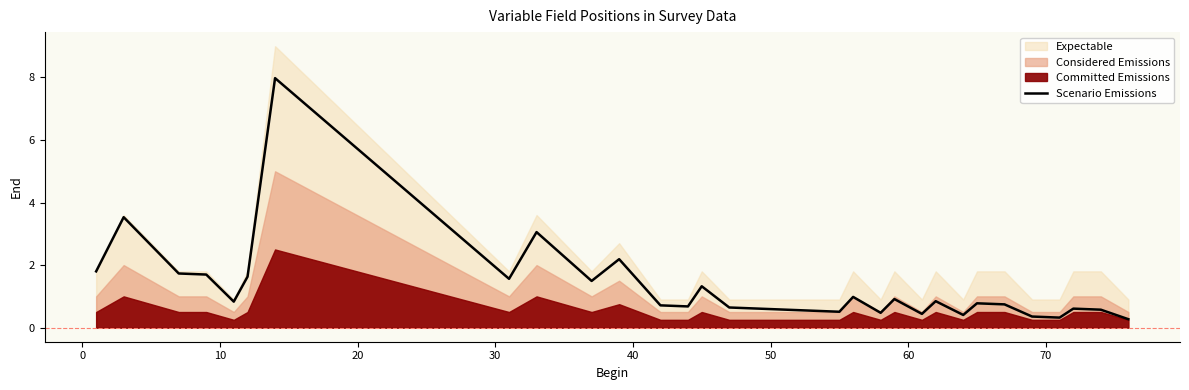

What is the maximum value for Scenario Emissions?

8.0